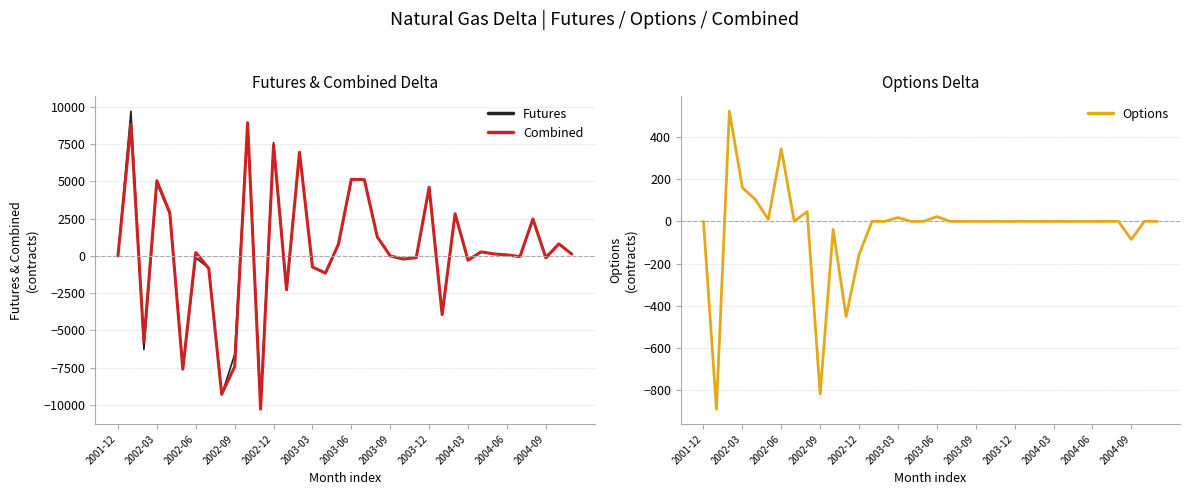

The value of Combined at 20 is 300.9. True or false?

False